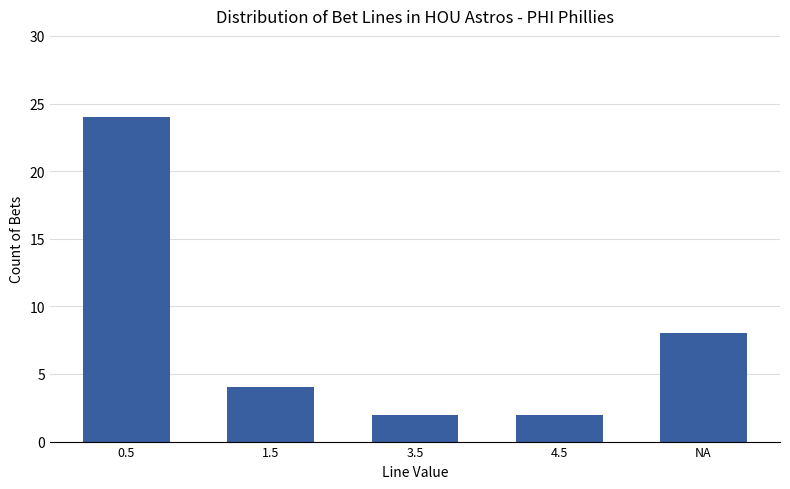

What is the difference between the maximum and minimum values?

22